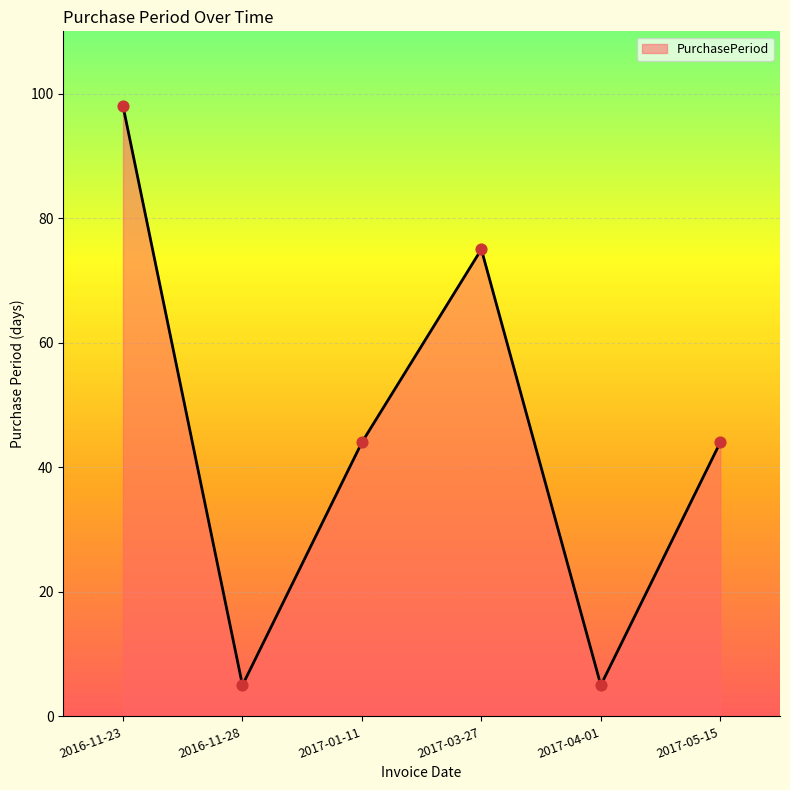

What is the ratio of the value at 2017-03-27 to the value at 2016-11-23?

0.8